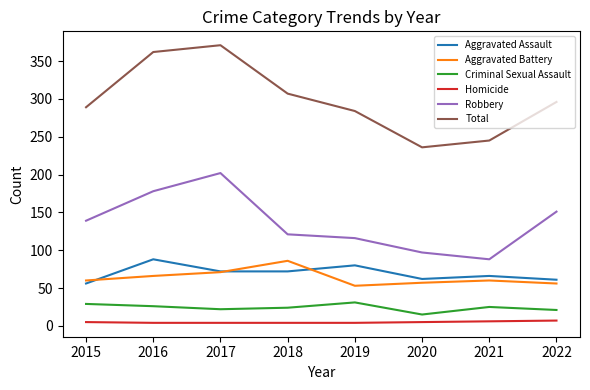

At how many categories does at least one series exceed 224?

8